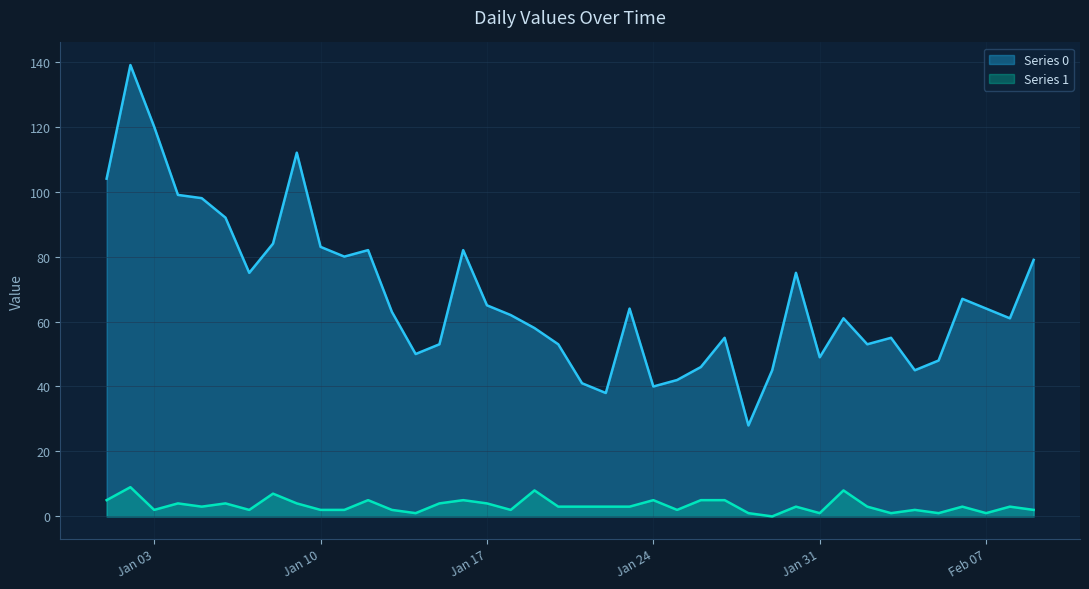

Which series has the widest spread of values?

Series 0